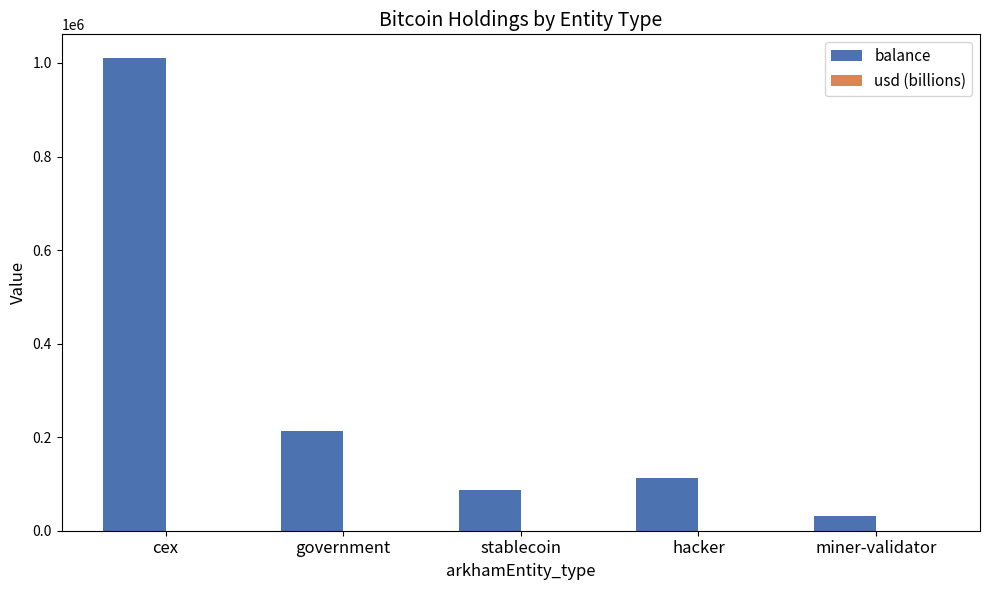

Which category has the highest value across all series?

cex